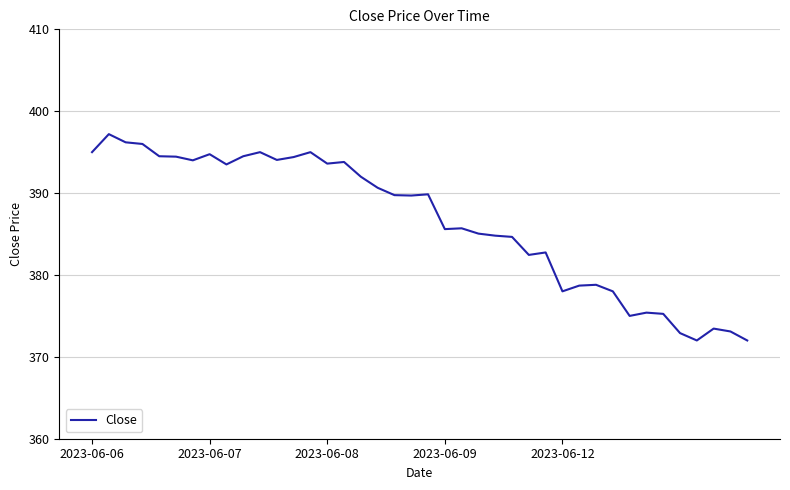

What is the greatest value displayed?

397.2